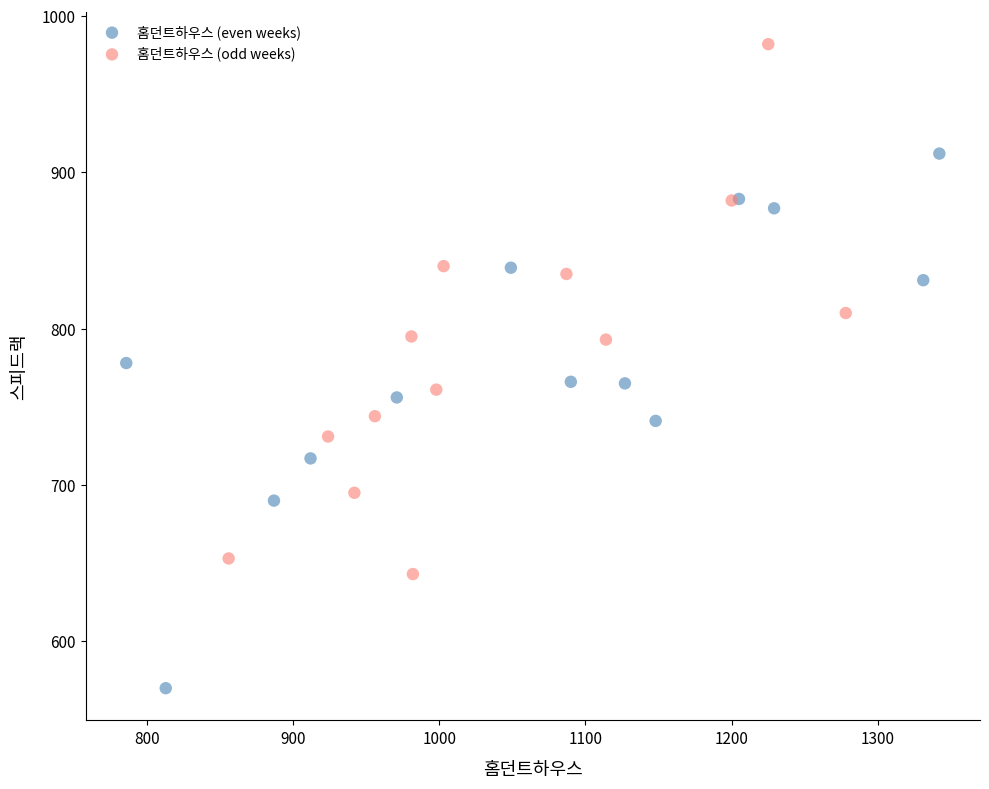

What are all the series names shown in the legend?

홈던트하우스 (even weeks), 홈던트하우스 (odd weeks)